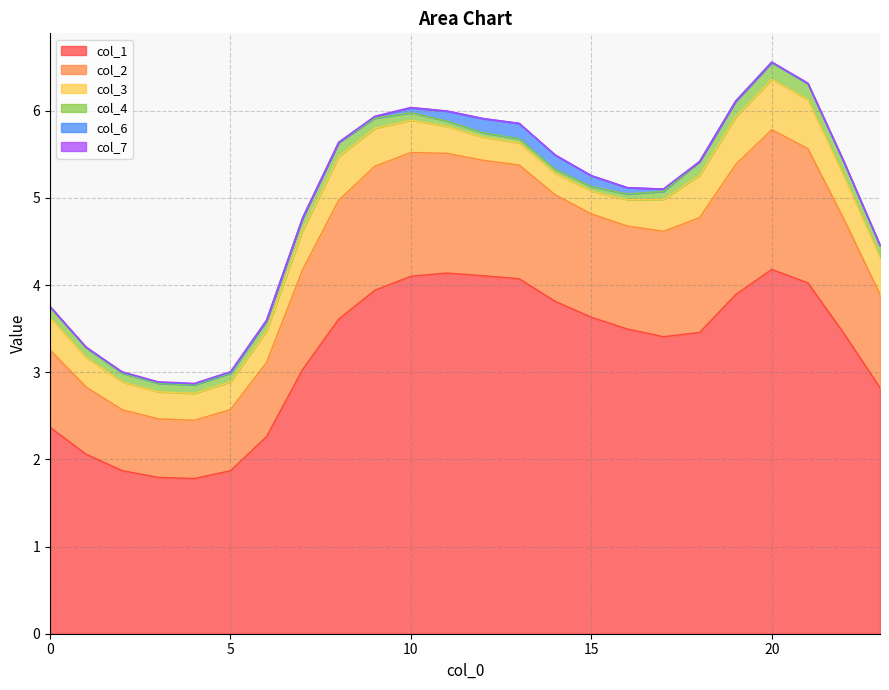

Reading left to right, transcribe all the data shown in this chart.

col_1: 0=2.4	1=2.1	2=1.9	3=1.8	4=1.8	5=1.9	6=2.3	7=3.0	8=3.6	9=3.9	10=4.1	11=4.1	12=4.1	13=4.1	14=3.8	15=3.6	16=3.5	17=3.4	18=3.5	19=3.9	20=4.2	21=4.0	22=3.4	23=2.8
col_2: 0=0.9	1=0.8	2=0.7	3=0.7	4=0.7	5=0.7	6=0.9	7=1.1	8=1.4	9=1.4	10=1.4	11=1.4	12=1.3	13=1.3	14=1.2	15=1.2	16=1.2	17=1.2	18=1.3	19=1.5	20=1.6	21=1.5	22=1.3	23=1.1
col_3: 0=0.4	1=0.3	2=0.3	3=0.3	4=0.3	5=0.3	6=0.4	7=0.4	8=0.5	9=0.4	10=0.4	11=0.3	12=0.3	13=0.3	14=0.2	15=0.3	16=0.3	17=0.4	18=0.5	19=0.5	20=0.6	21=0.6	22=0.5	23=0.4
col_4: 0=0.1	1=0.1	2=0.1	3=0.1	4=0.1	5=0.1	6=0.1	7=0.1	8=0.2	9=0.1	10=0.1	11=0.1	12=0.1	13=0.0	14=0.0	15=0.1	16=0.1	17=0.1	18=0.2	19=0.2	20=0.2	21=0.2	22=0.2	23=0.1
col_6: 0=0.0	1=0.0	2=0.0	3=0.0	4=0.0	5=0.0	6=0.0	7=0.0	8=0.0	9=0.0	10=0.1	11=0.1	12=0.2	13=0.2	14=0.2	15=0.1	16=0.1	17=0.0	18=0.0	19=0.0	20=0.0	21=0.0	22=0.0	23=0.0
col_7: 0=0.0	1=0.0	2=0.0	3=0.0	4=0.0	5=0.0	6=0.0	7=0.0	8=0.0	9=0.0	10=0.0	11=0.0	12=0.0	13=0.0	14=0.0	15=0.0	16=0.0	17=0.0	18=0.0	19=0.0	20=0.0	21=0.0	22=0.0	23=0.0